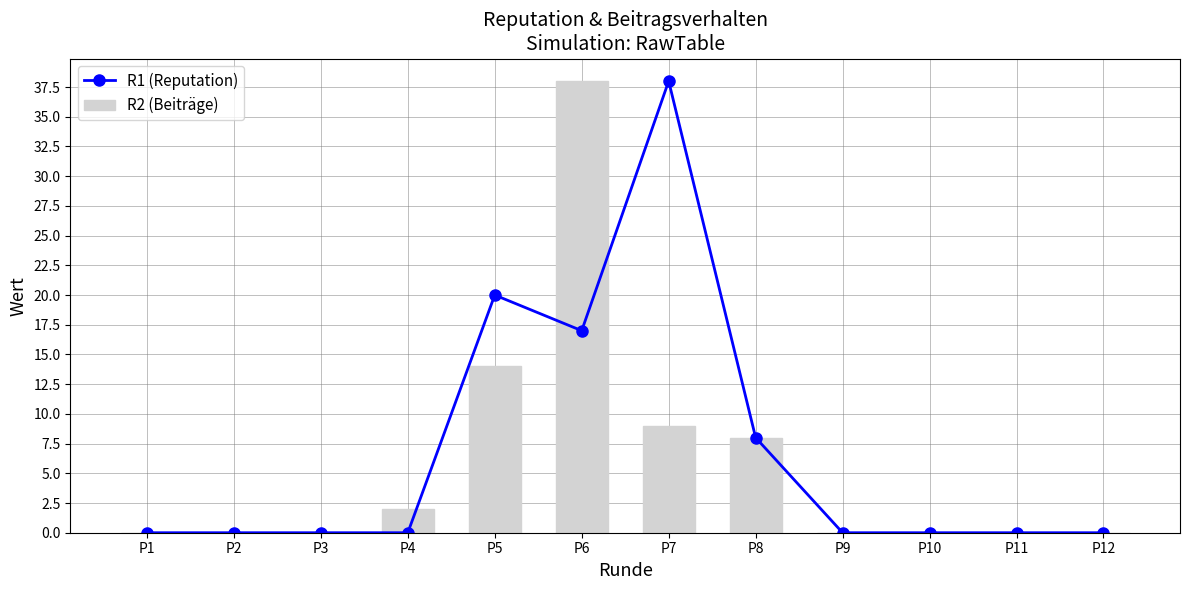

At which category is the sum across all series the highest?

P6